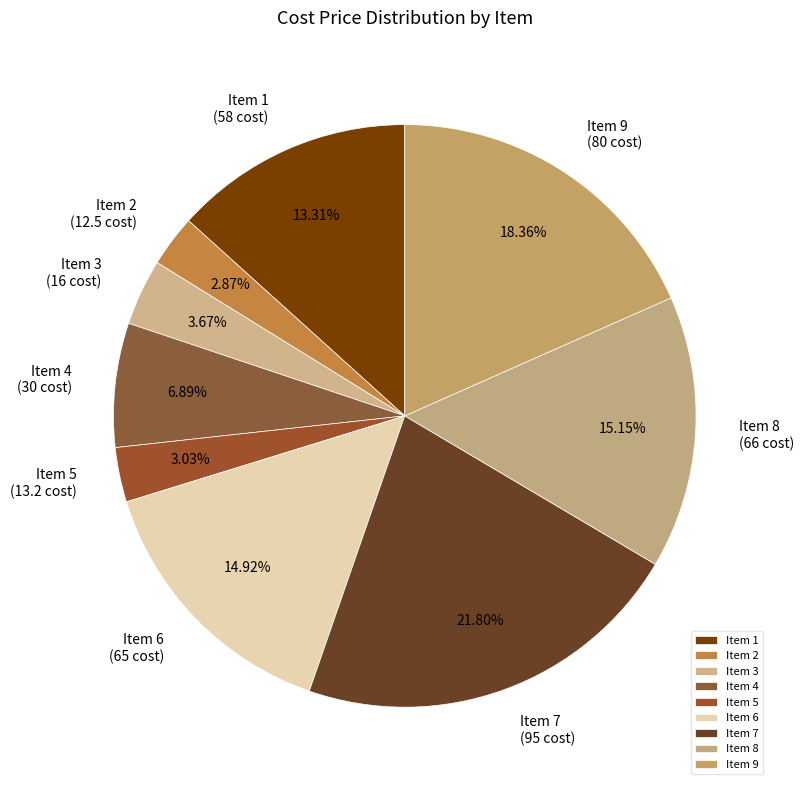

To the nearest percent, what is the average slice percentage?

11%